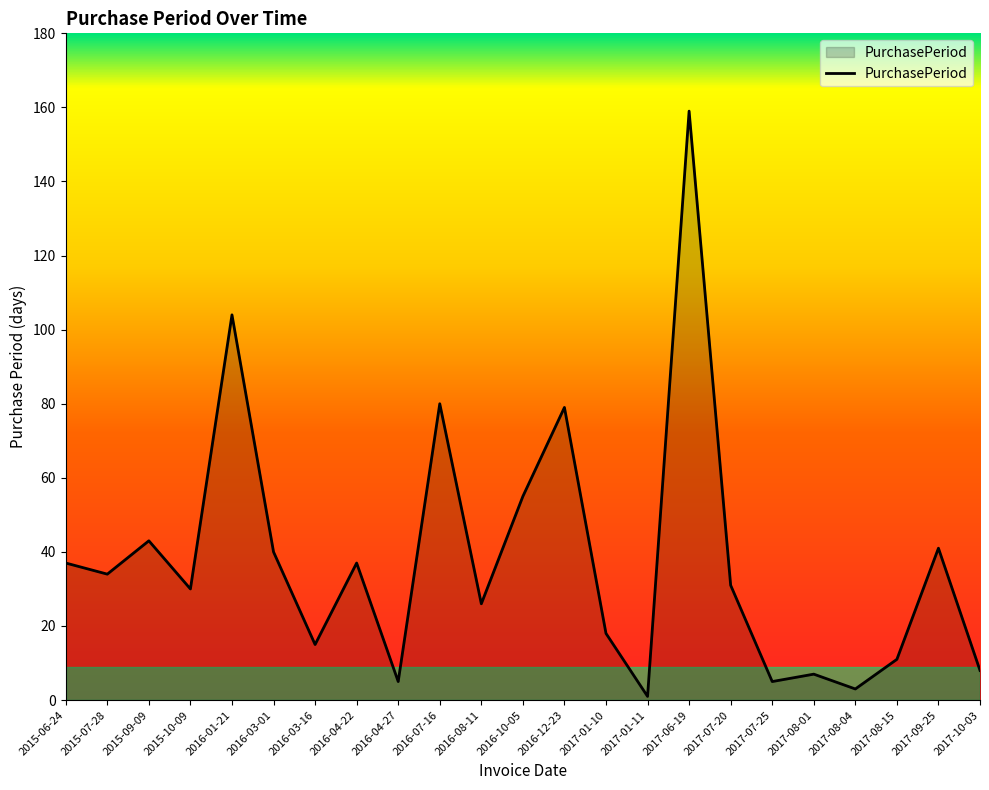

Between 2017-10-03 and 2015-06-24, which is larger?

2015-06-24